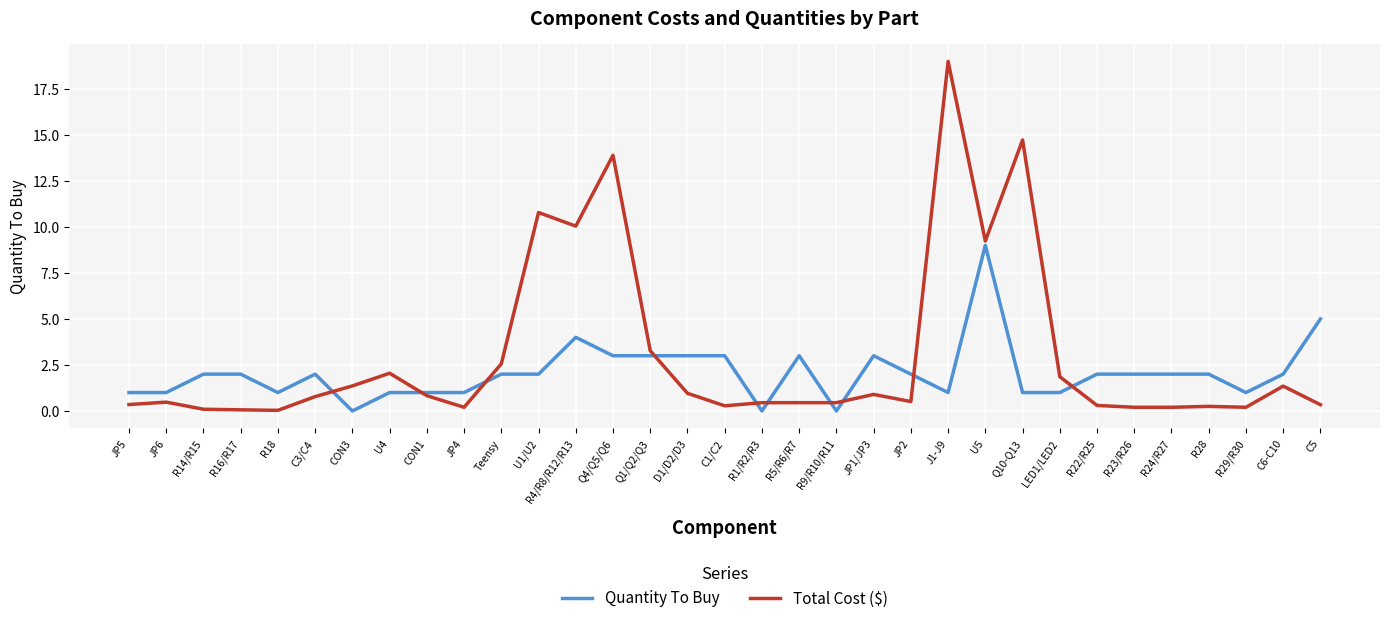

How many intersections are there between Quantity To Buy and Total Cost ($)?

10